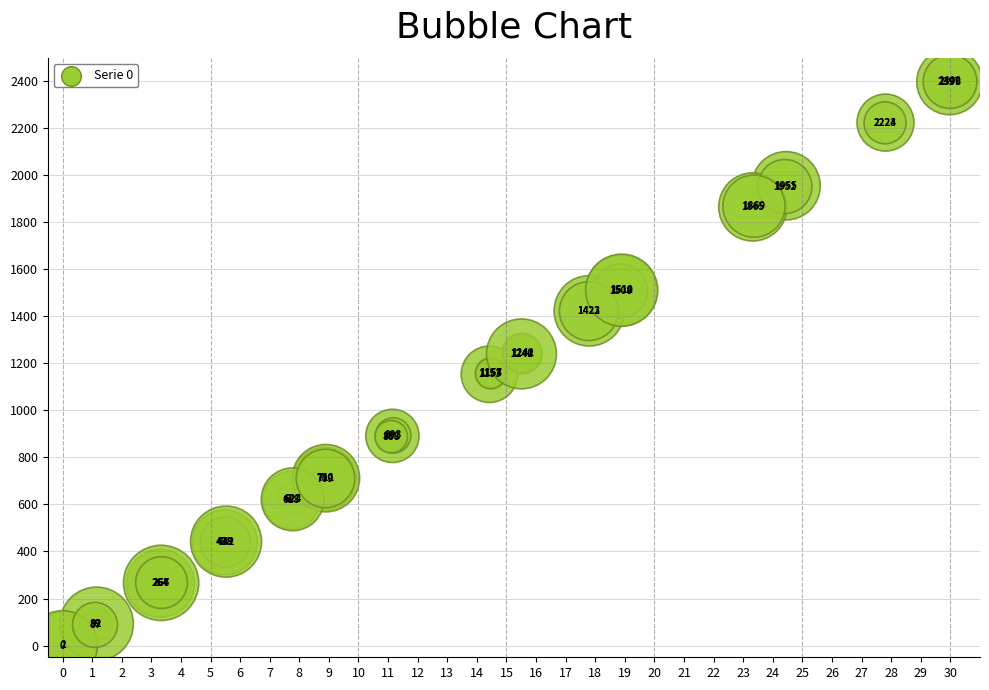

What Y value in the scatter plot is closest to 1200?

1240.6